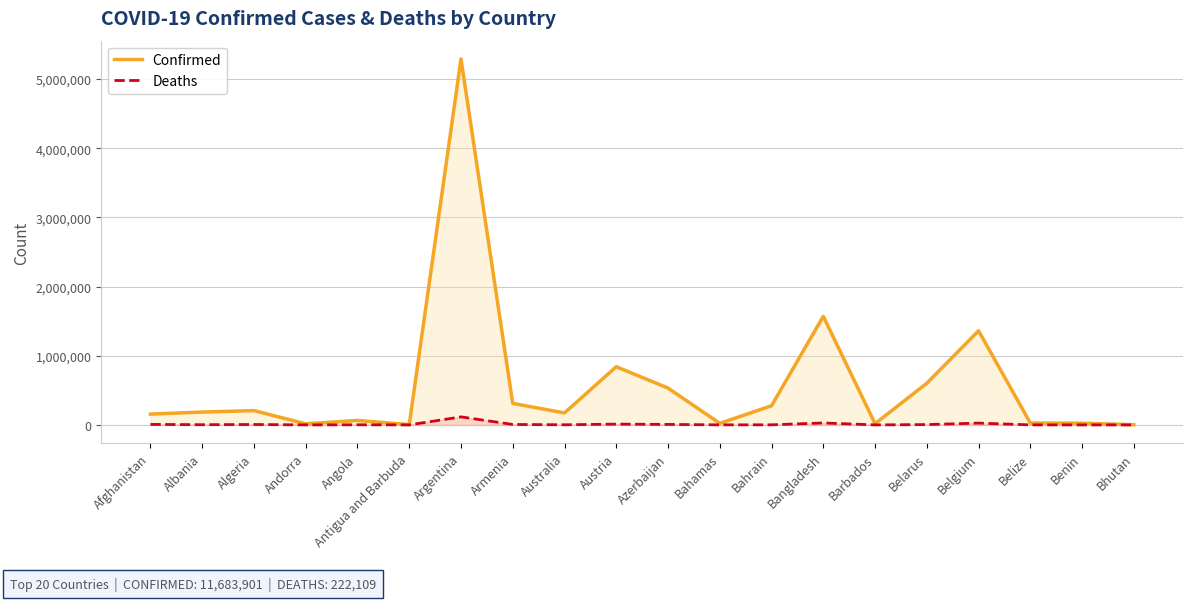

At how many categories does at least one series exceed 4372141?

1